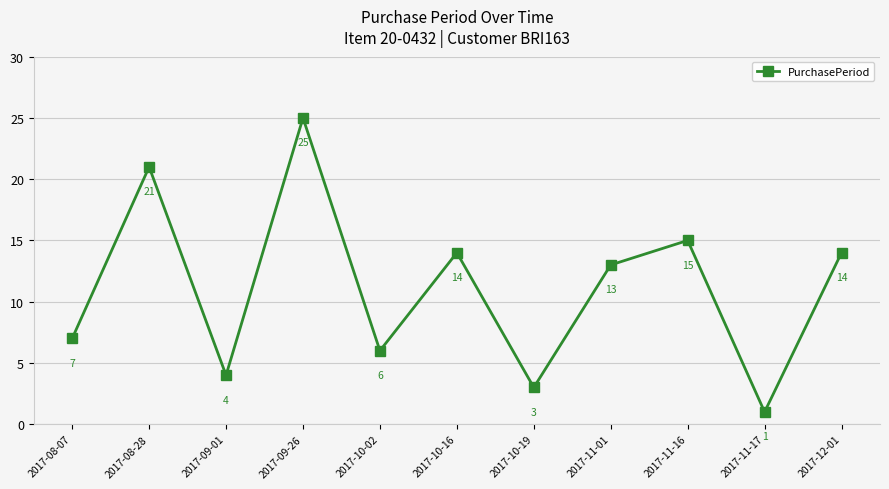

What position from the right is 2017-11-16?

3